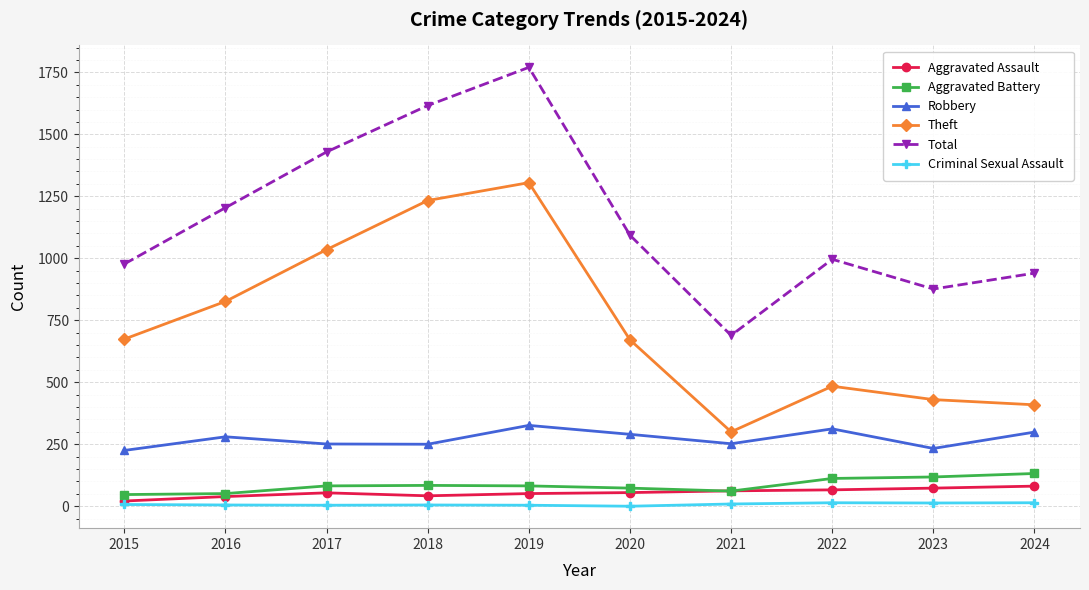

Which series has the largest total across all categories?

Total